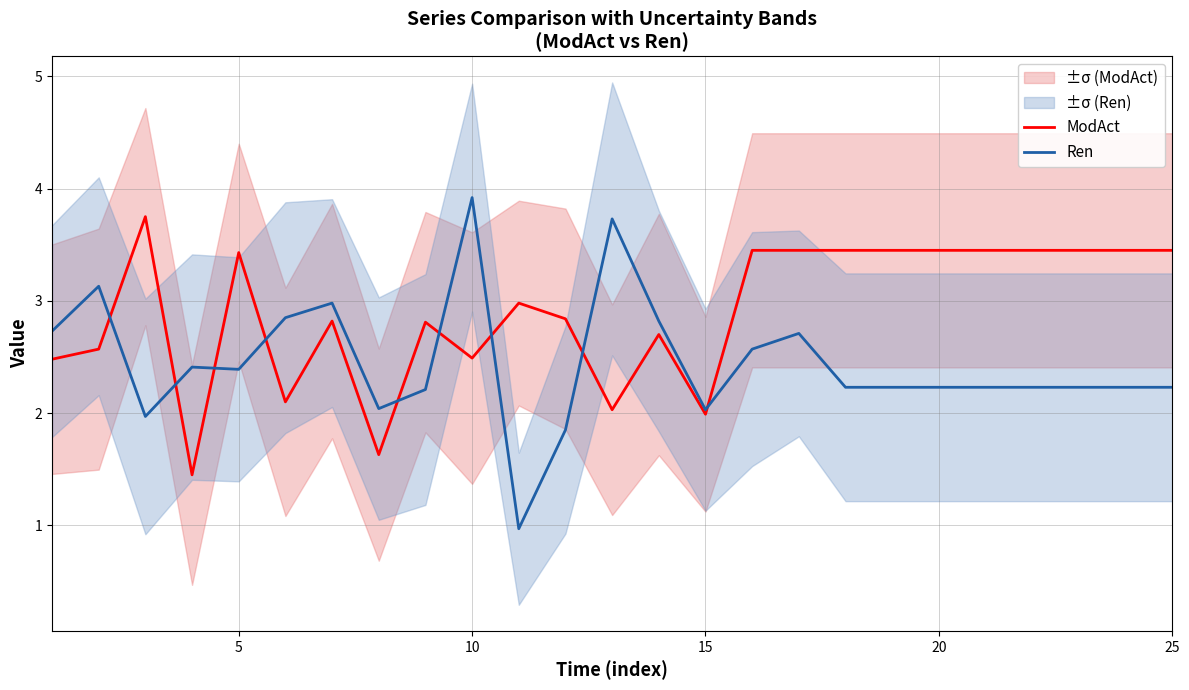

The value of Ren at 10 is 0.6. True or false?

False